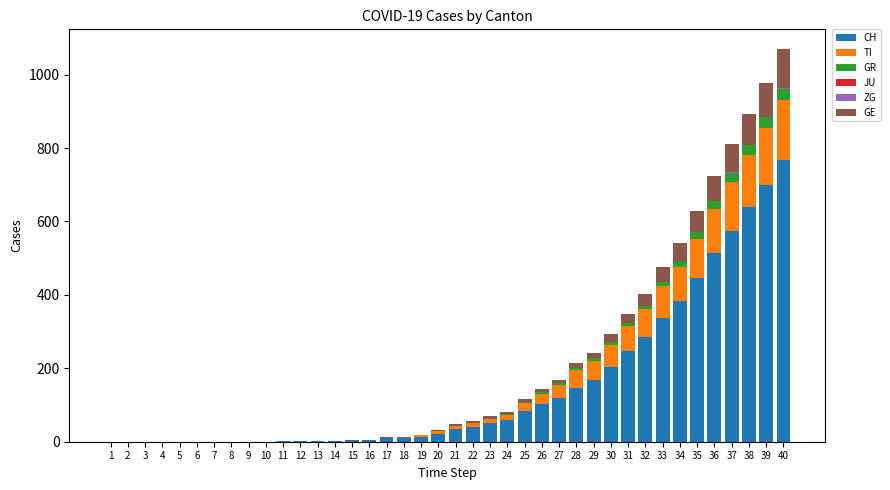

Does the chart contain stacked bars?

Yes